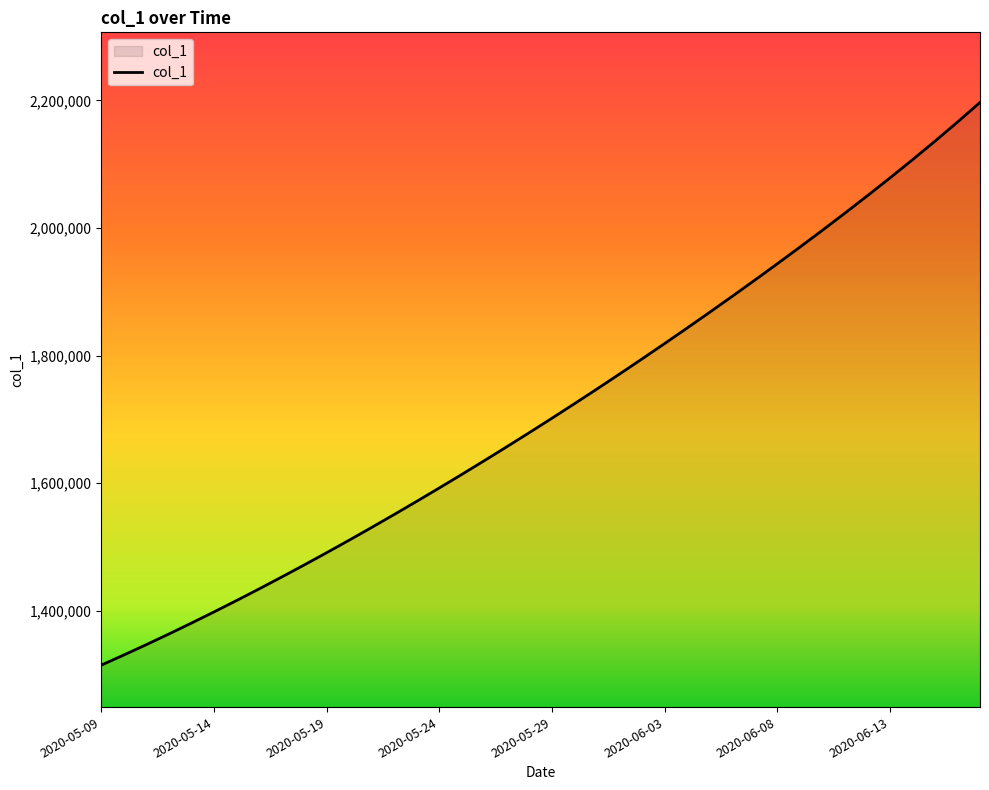

What is the difference between the maximum and minimum values?

881550.8